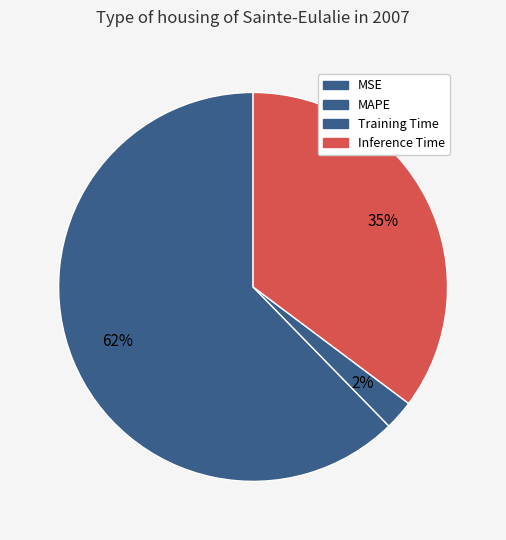

What percentage do MSE and MAPE together represent?

62.3%